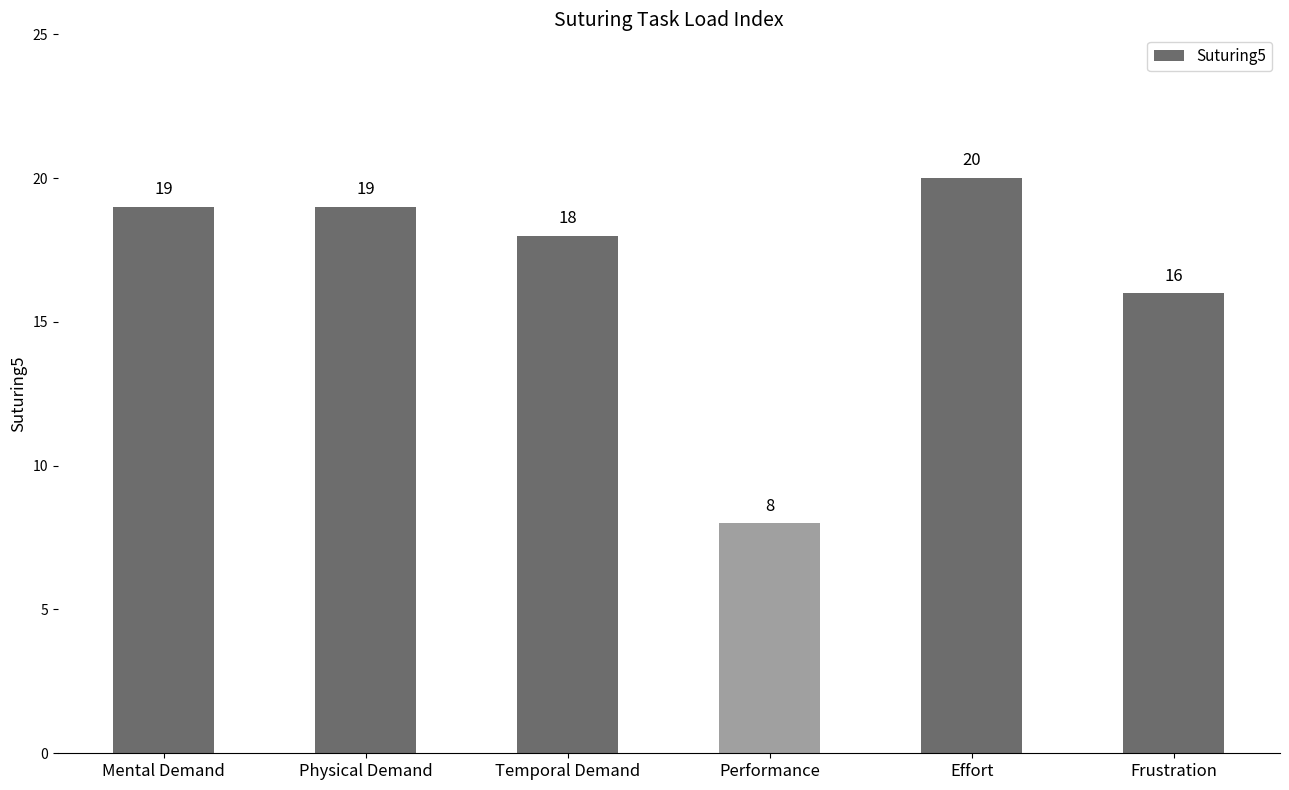

Reading left to right, transcribe all the data shown in this chart.

Mental Demand=19	Physical Demand=19	Temporal Demand=18	Performance=8	Effort=20	Frustration=16